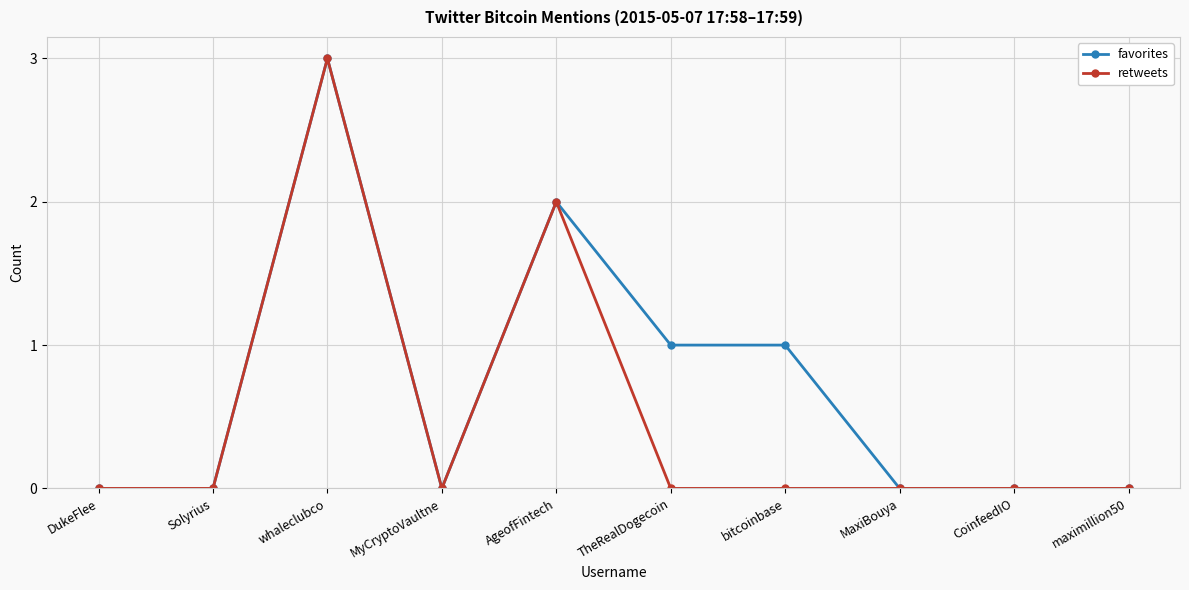

Reading left to right, what are all the values shown in this chart?

favorites: 0	0	3	0	2	1	1	0	0	0
retweets: 0	0	3	0	2	0	0	0	0	0